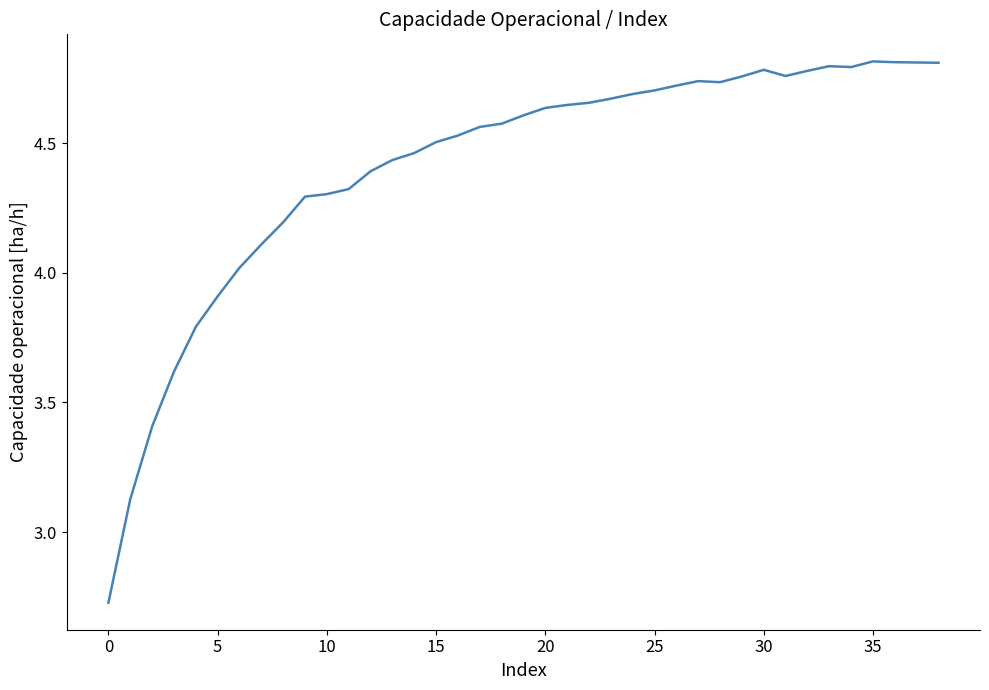

What is the difference between the maximum and minimum values?

2.1